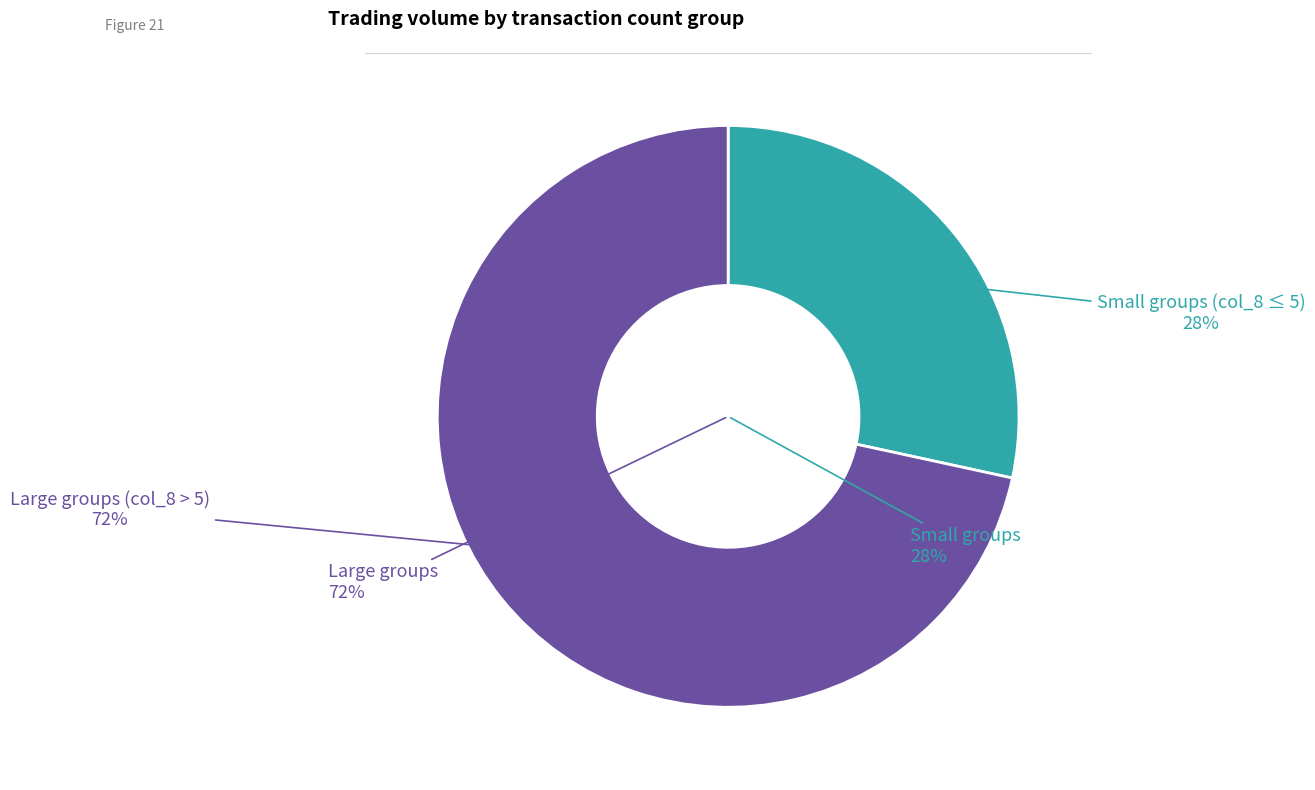

Does 3 account for over 50% of the chart?

No